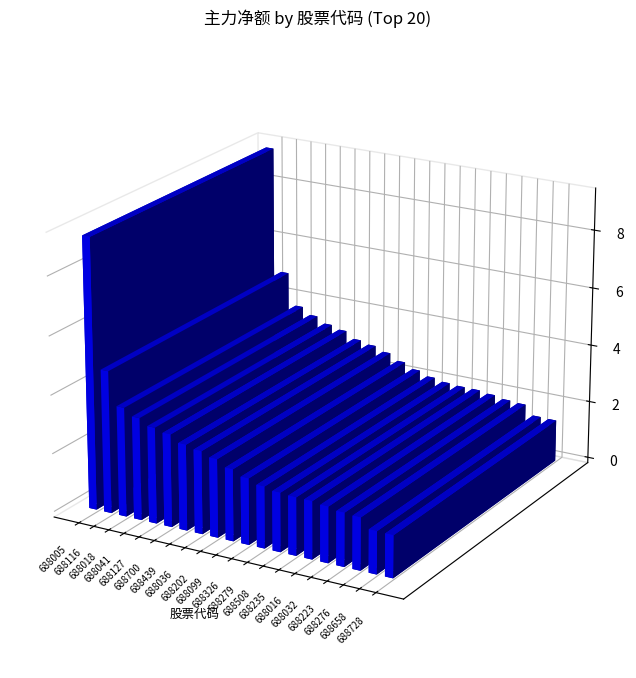

What is the label of the 16th bar from the right?

688127